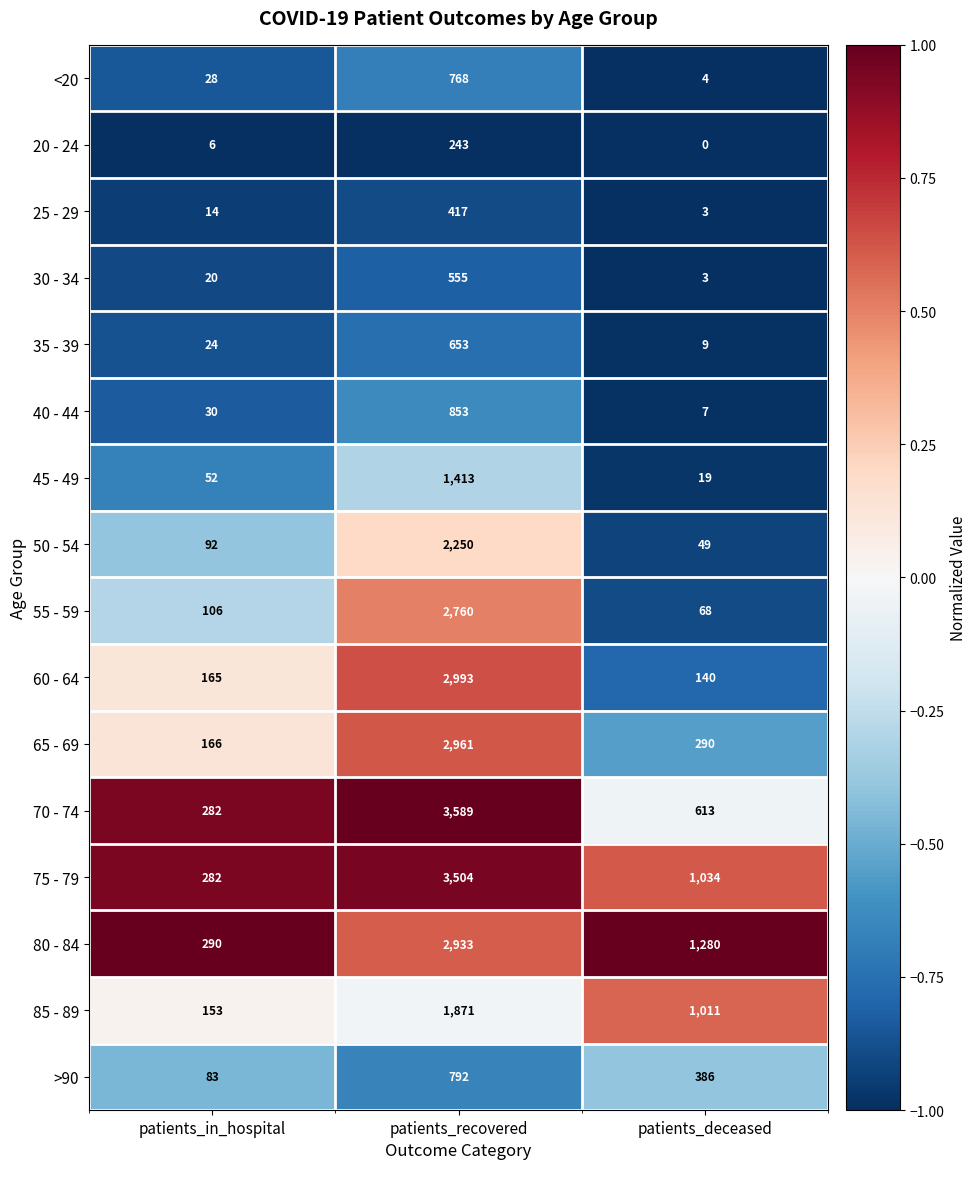

Count the number of data series in this chart.

16